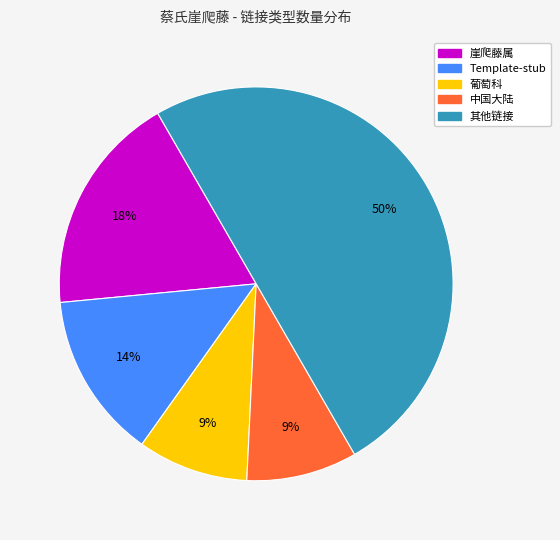

To the nearest percent, what is the difference between the largest and smallest slice percentages?

41%